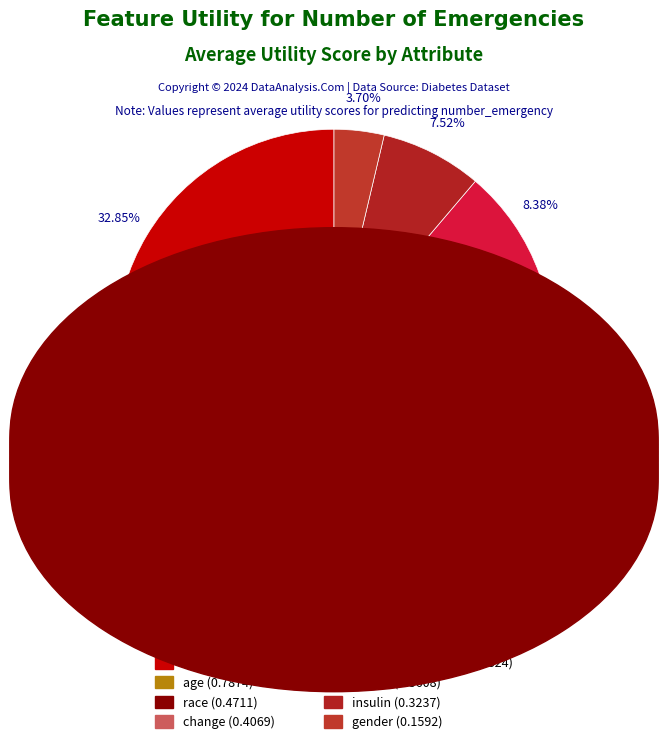

What percentage is NOT represented by diag_1?

91.6%